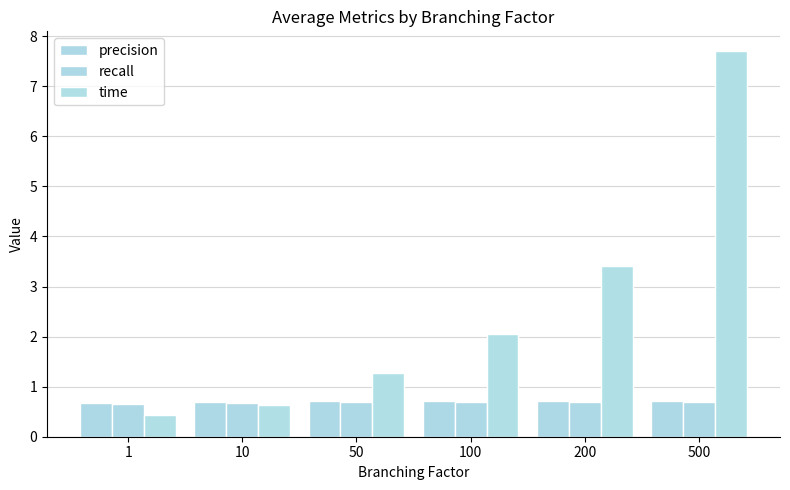

What is the value of the precision bar at the 5th from the left?

0.7